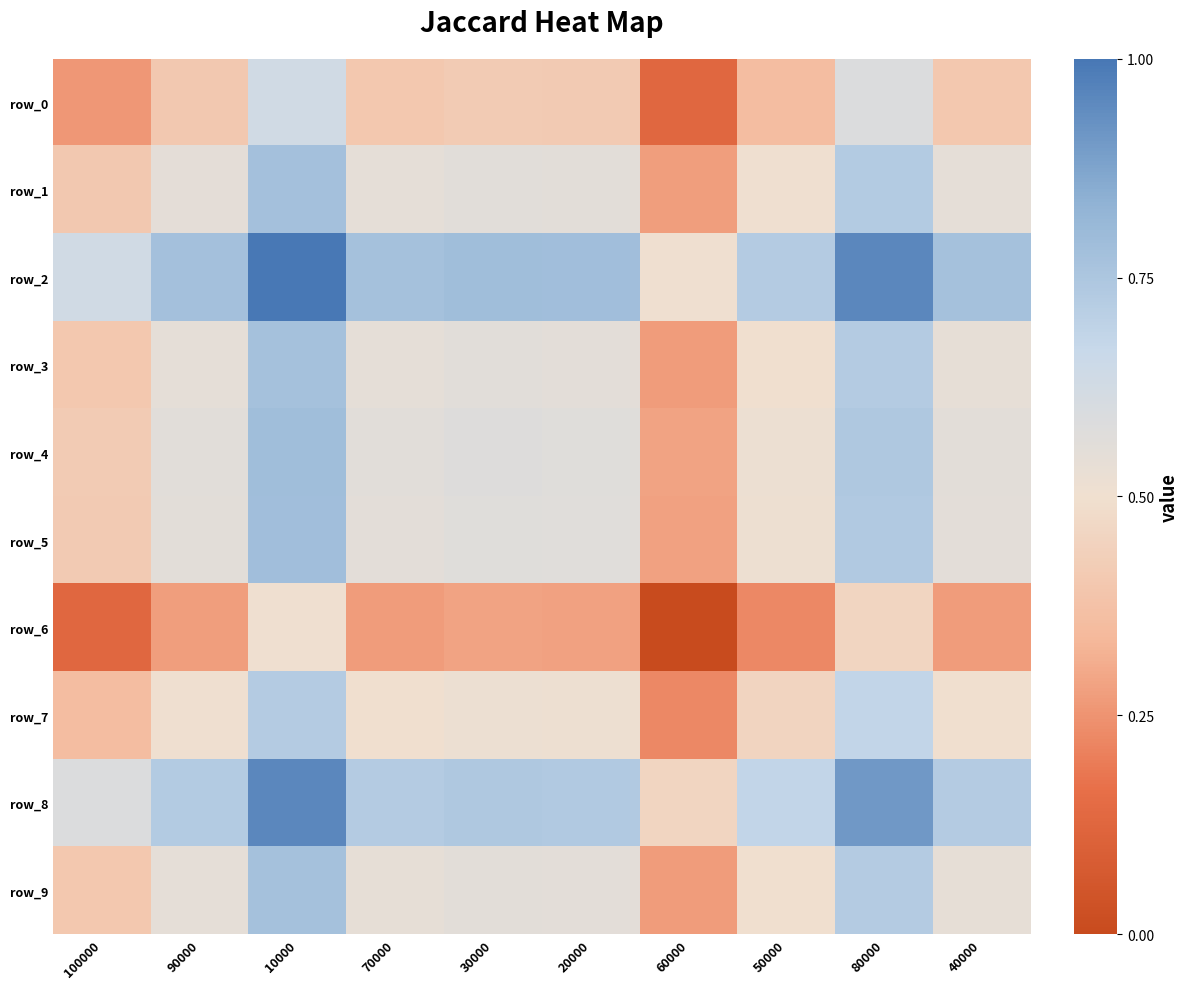

True or false: row_9 has a value of 1.0 at 80000.

False